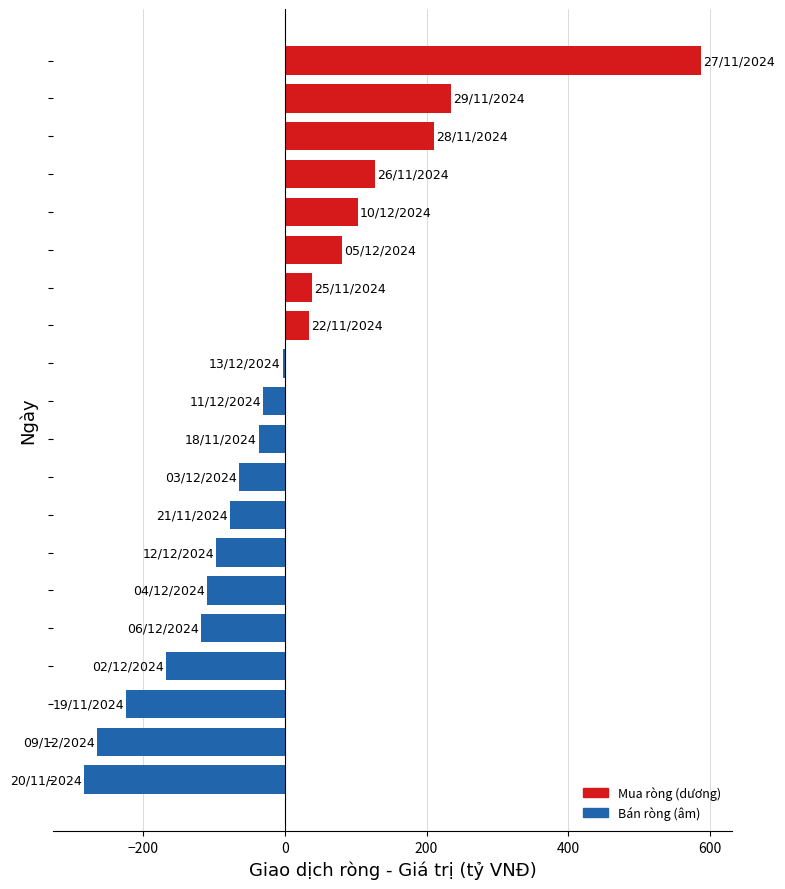

What is the maximum value shown in the chart?

587.2